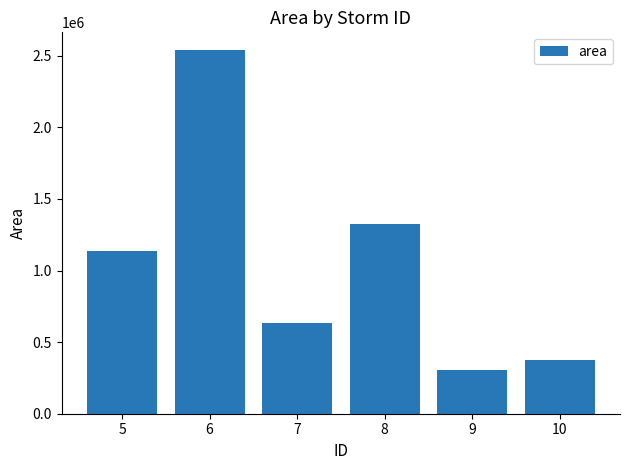

Rank the categories by value from highest to lowest.

6, 8, 5, 7, 10, 9